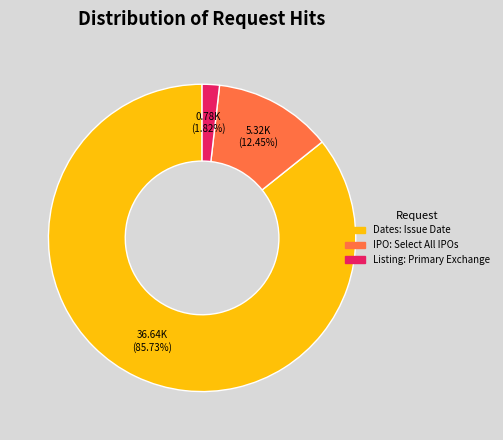

Which category has the biggest portion of the pie?

Dates: Issue Date